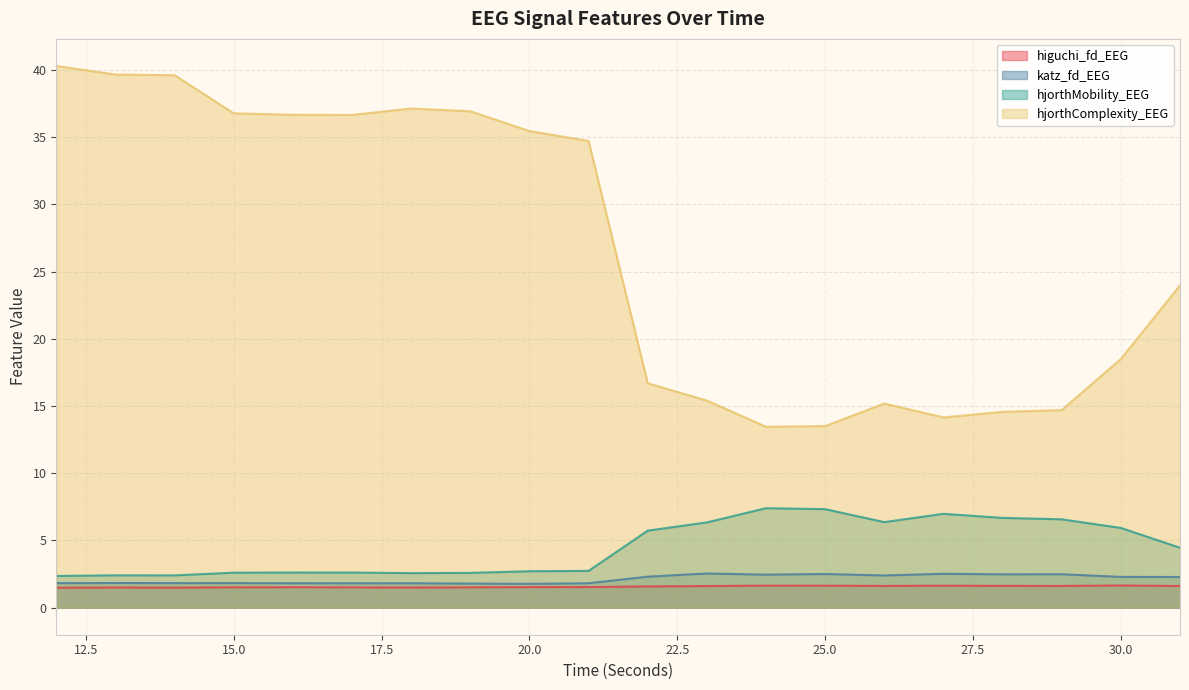

Which category has the lowest value in the hjorthMobility_EEG series?

12